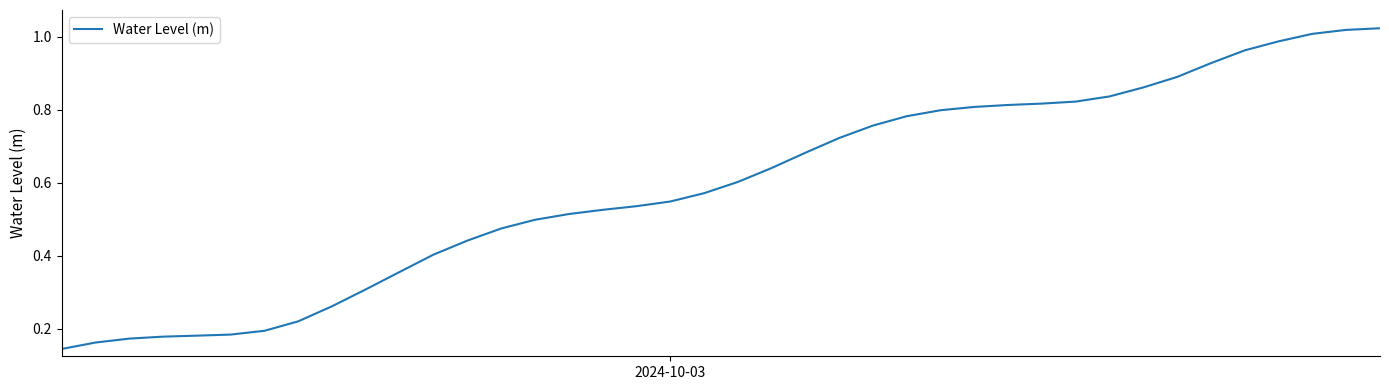

What is the maximum value shown in the chart?

1.0